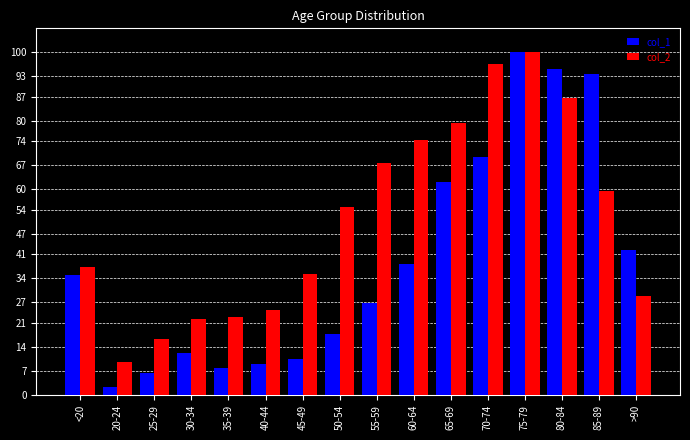

Rank the series by their average value, from highest to lowest.

col_2, col_1